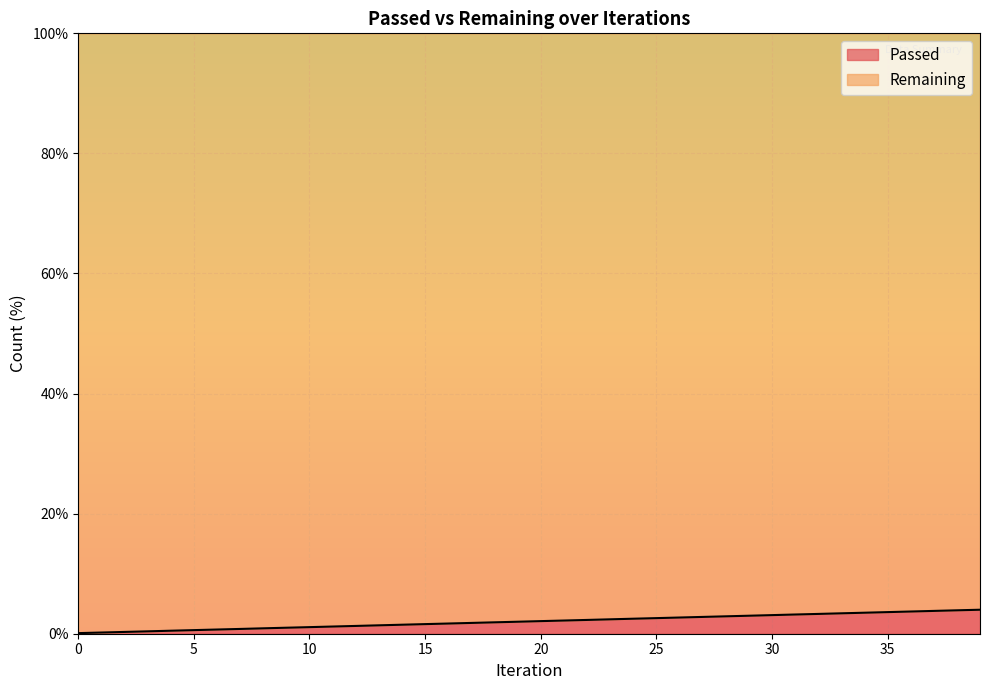

Reading left to right, transcribe all the data shown in this chart.

0=0.1	1=0.2	2=0.3	3=0.4	4=0.5	5=0.6	6=0.7	7=0.8	8=0.9	9=1.0	10=1.1	11=1.2	12=1.3	13=1.4	14=1.5	15=1.6	16=1.7	17=1.8	18=1.9	19=2.0	20=2.1	21=2.2	22=2.3	23=2.4	24=2.5	25=2.6	26=2.7	27=2.8	28=2.9	29=3.0	30=3.1	31=3.2	32=3.3	33=3.4	34=3.5	35=3.6	36=3.7	37=3.8	38=3.9	39=4.0